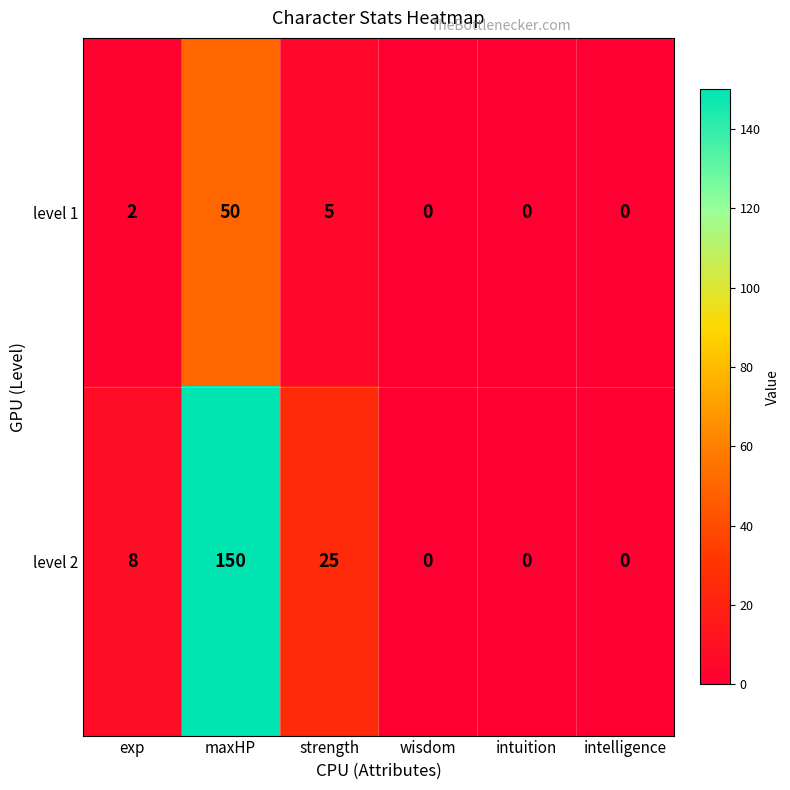

At which category is the sum across all series the highest?

maxHP